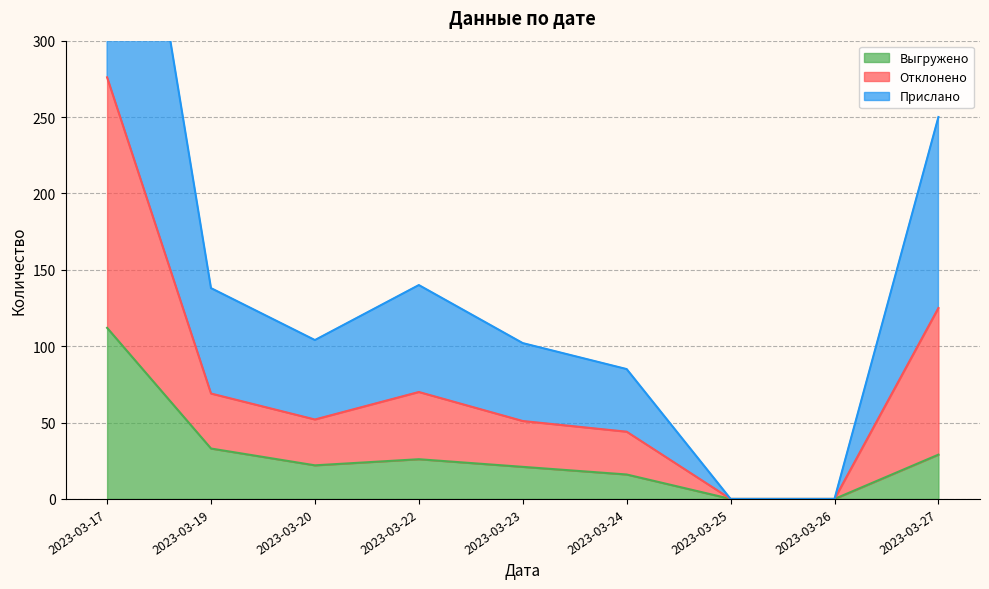

Where is the first local maximum for Отклонено?

2023-03-22